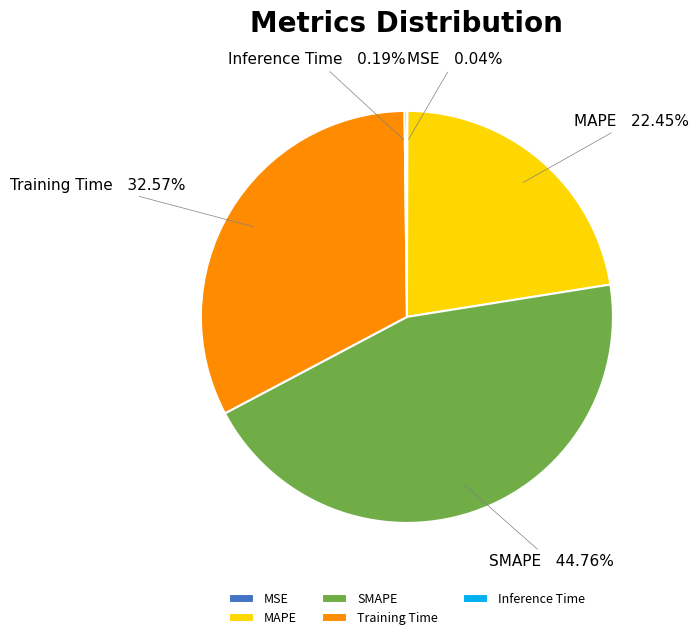

Does any single category account for the majority?

No